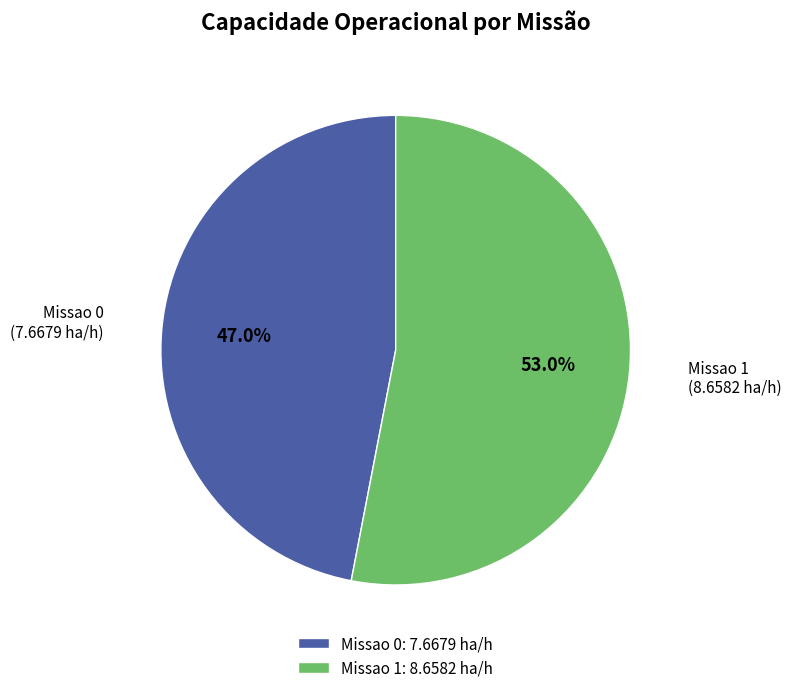

What percentage do Missao 0 and Missao 1 together represent?

100.0%